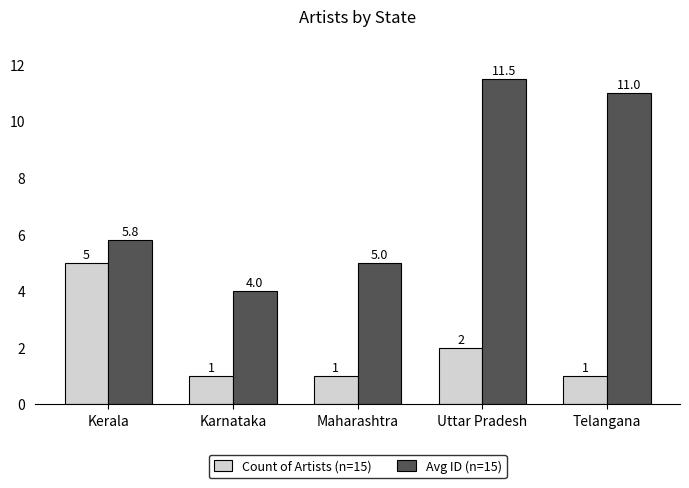

At which label does Count of Artists (n=15) reach its peak?

Kerala